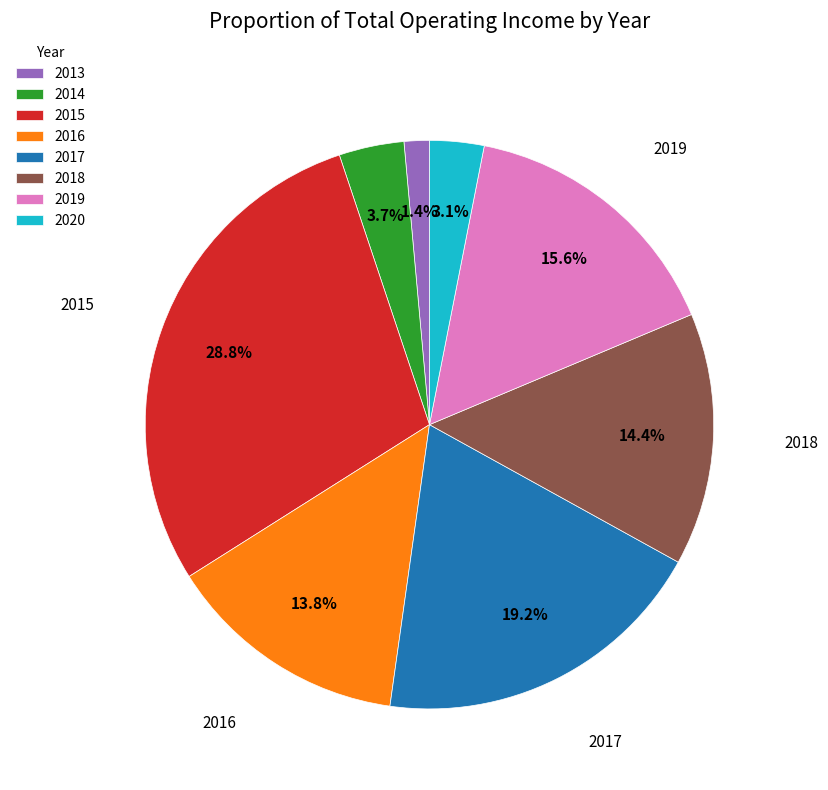

Between 2020 and 2016, which is larger?

2016